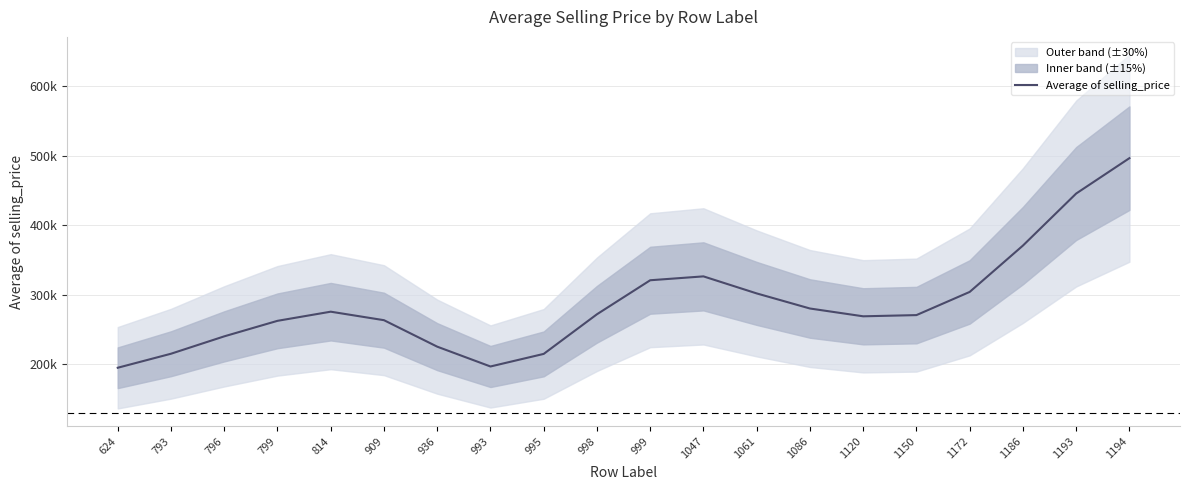

At which category does the data reach its first local peak?

814